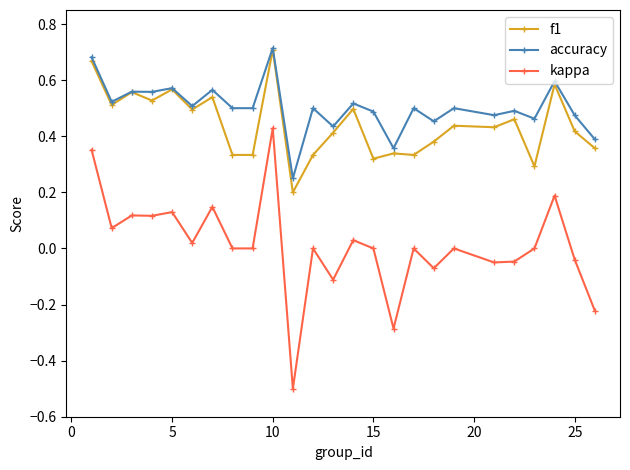

What is the minimum value shown in the chart?

-0.5